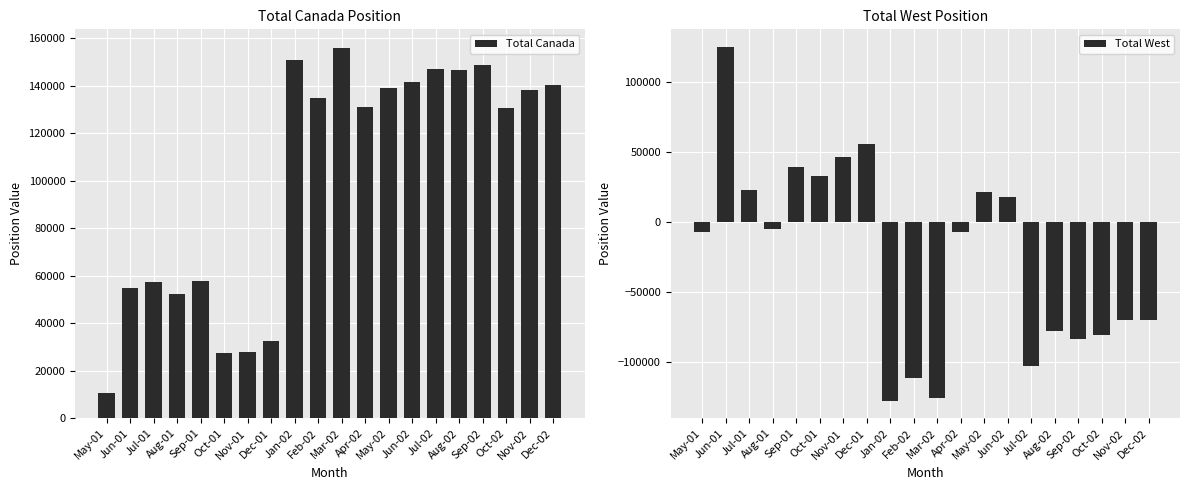

At which label does Total Canada reach its peak?

Mar-02